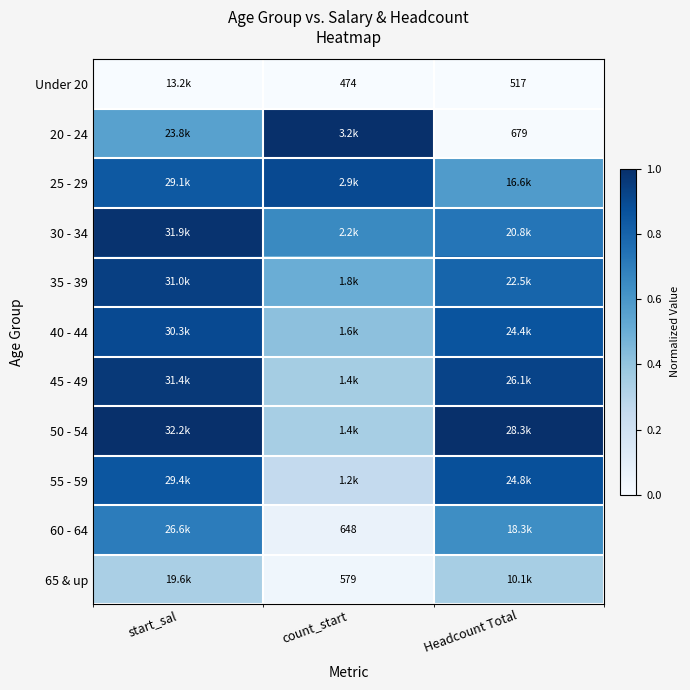

At how many categories does at least one series exceed 0?

3